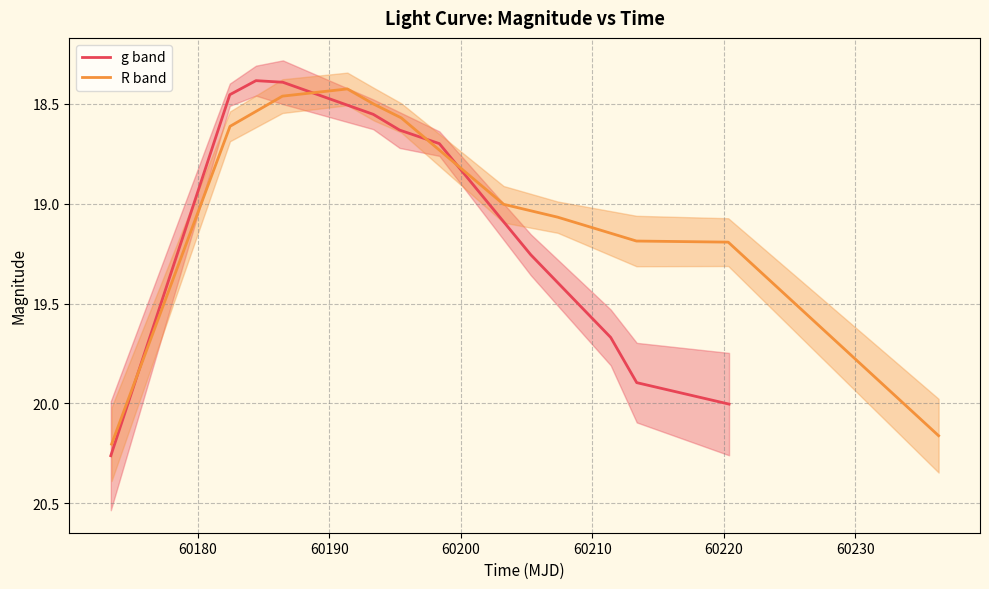

Reading left to right, what are all the values shown in this chart?

g band: 20.3	18.5	18.4	18.4	18.6	18.6	18.7	19.3	19.7	19.9	20.0
R band: 20.2	18.6	18.5	18.4	18.5	18.6	19.0	19.1	19.2	19.2	20.2